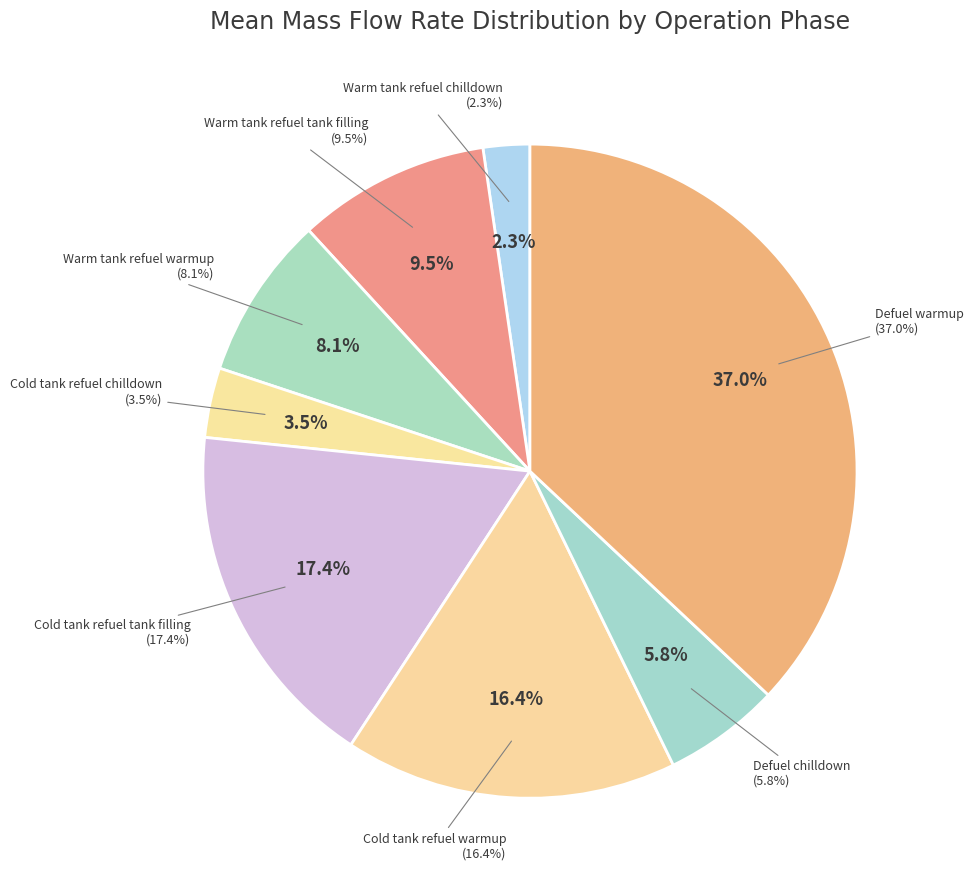

To the nearest percent, what is the average slice percentage?

12%